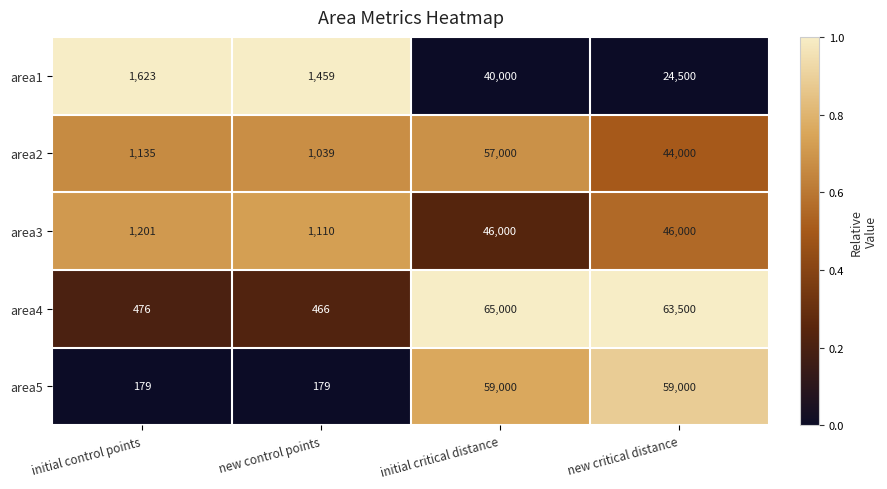

Where does the area4 series first go above 63500?

initial critical distance